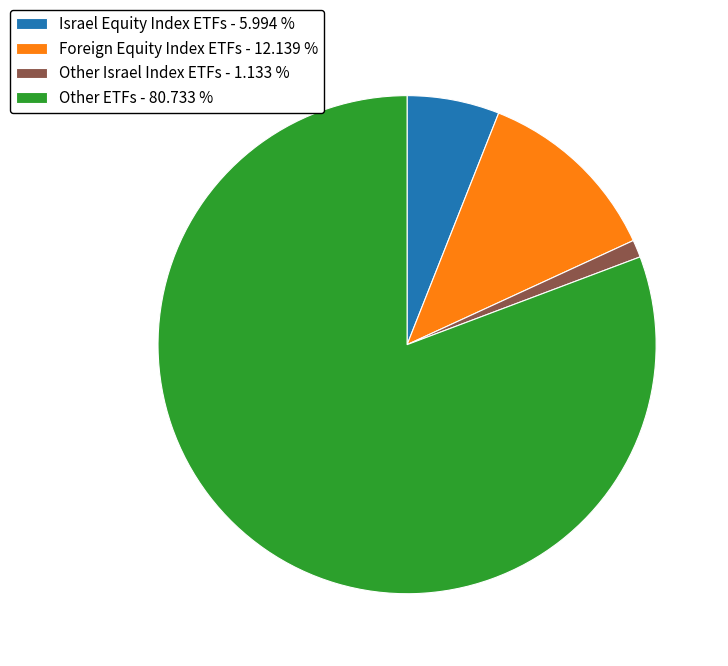

Which category has the smallest portion of the pie?

Other Israel Index ETFs - 1.133 %